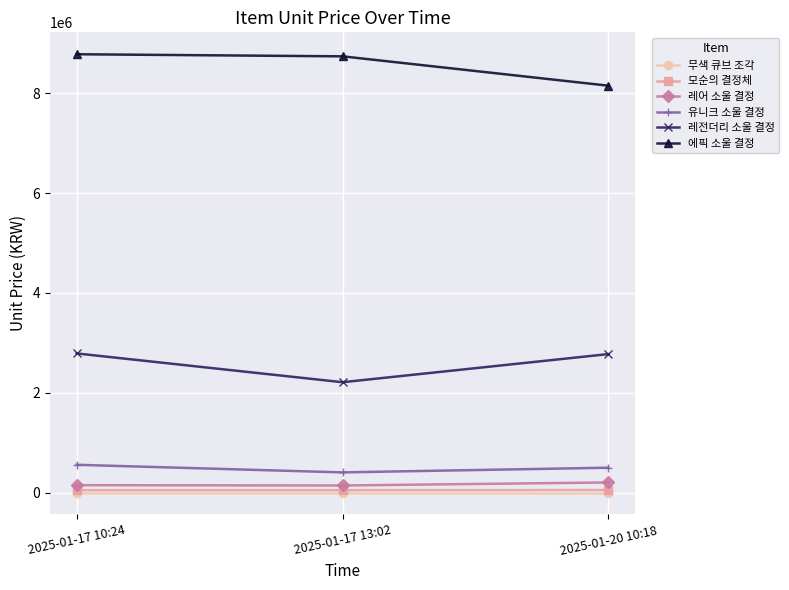

True or false: 유니크 소울 결정 has a value of 497925 at 2025-01-20 10:18.

True